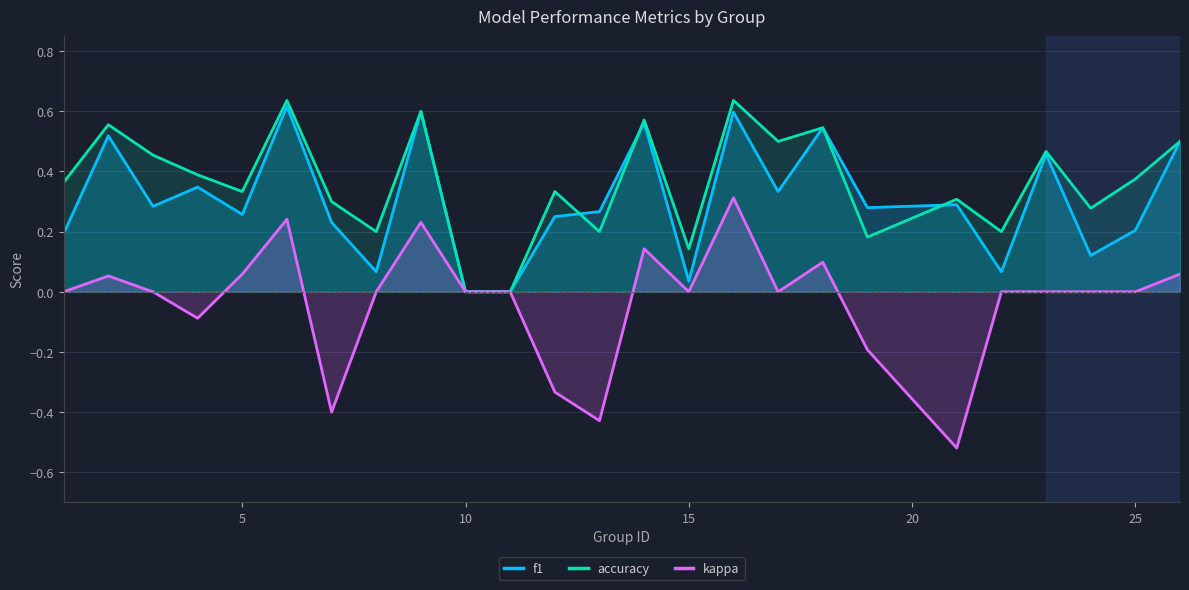

The value of f1 at 25 is 0.2. True or false?

True